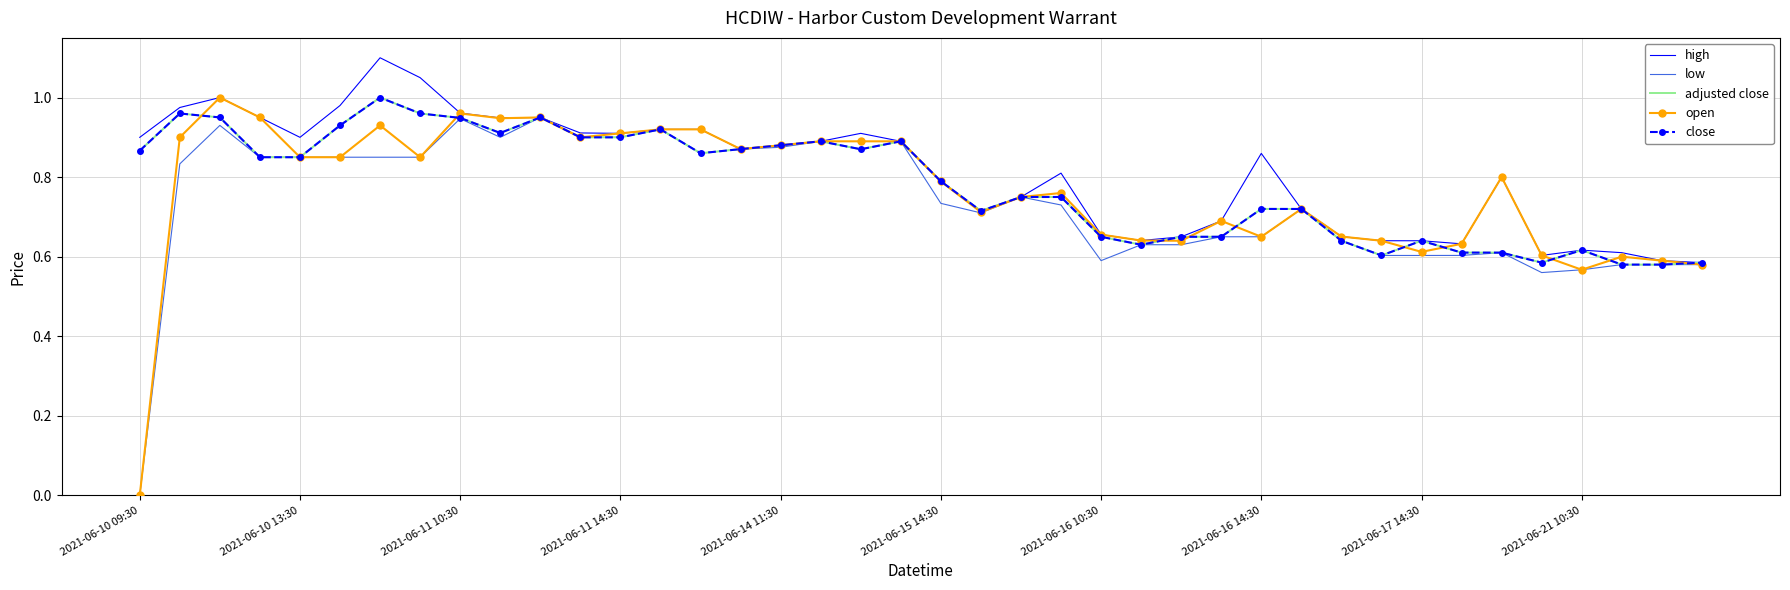

Which series has the largest total across all categories?

high